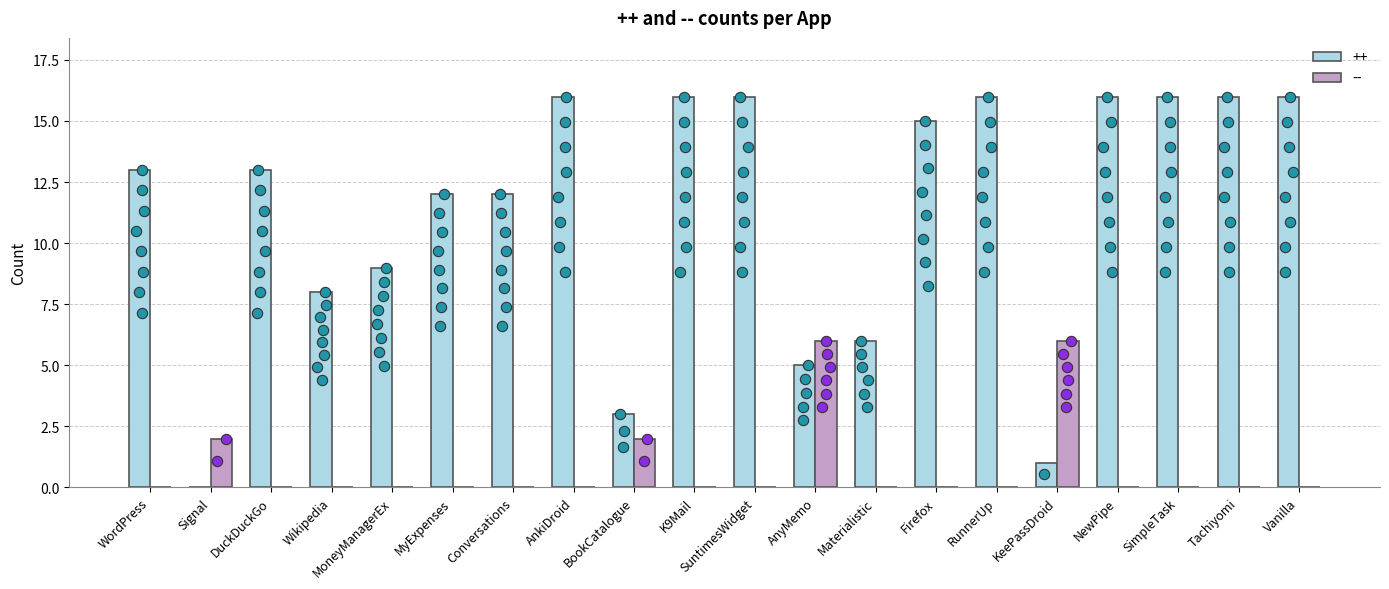

Which series reaches the minimum Y coordinate?

++